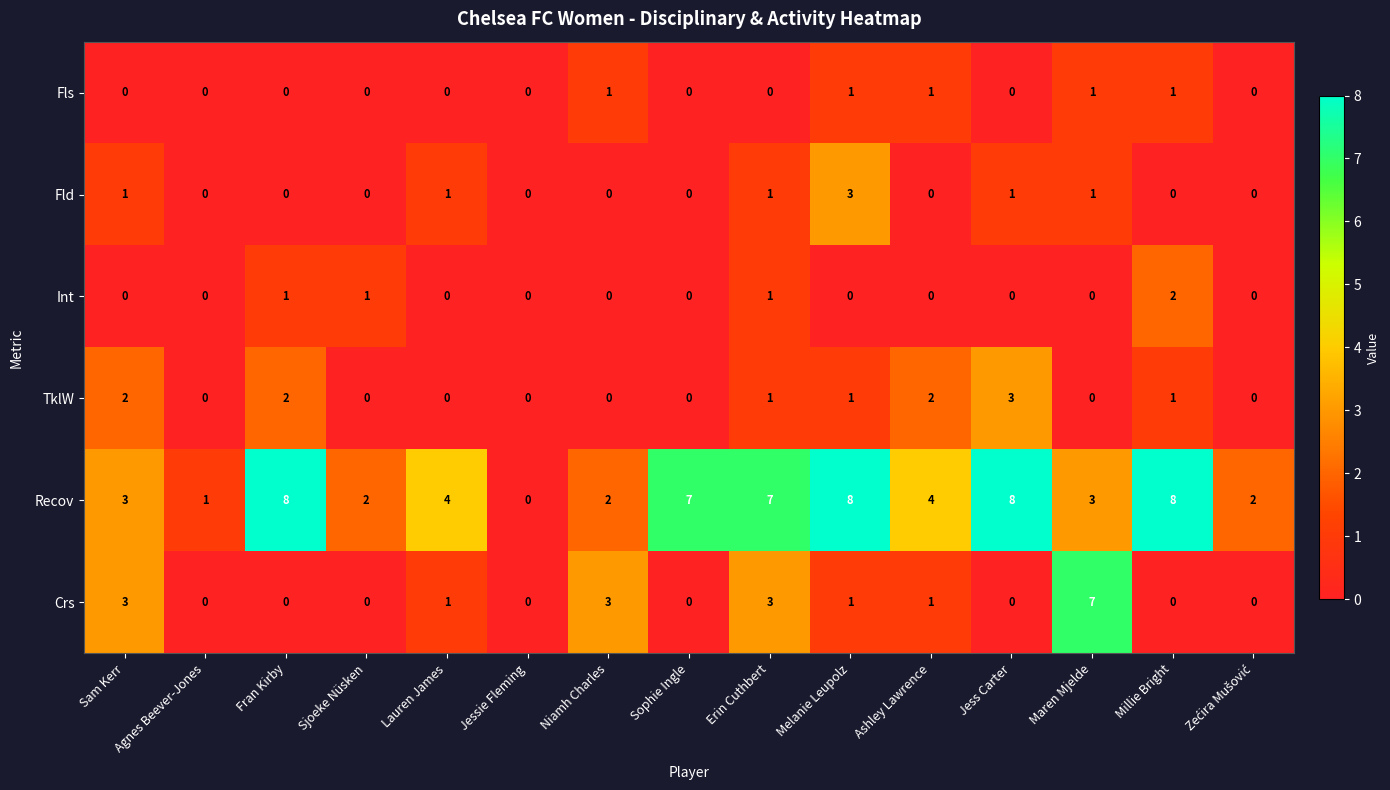

What value does the Recov series have at Fran Kirby?

8